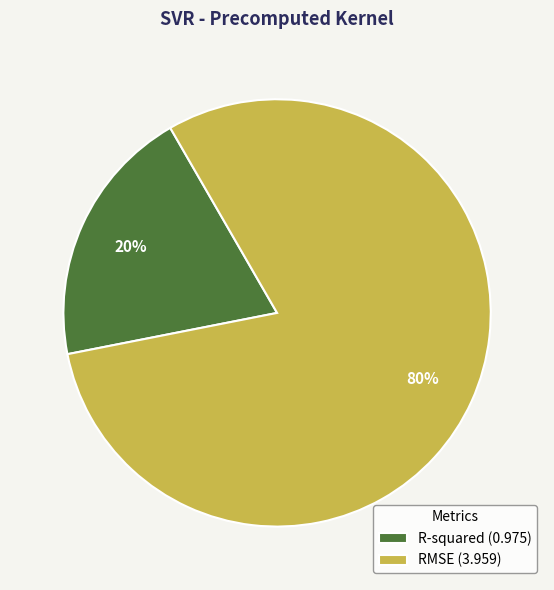

To the nearest percent, what portion does R-squared represent?

20%